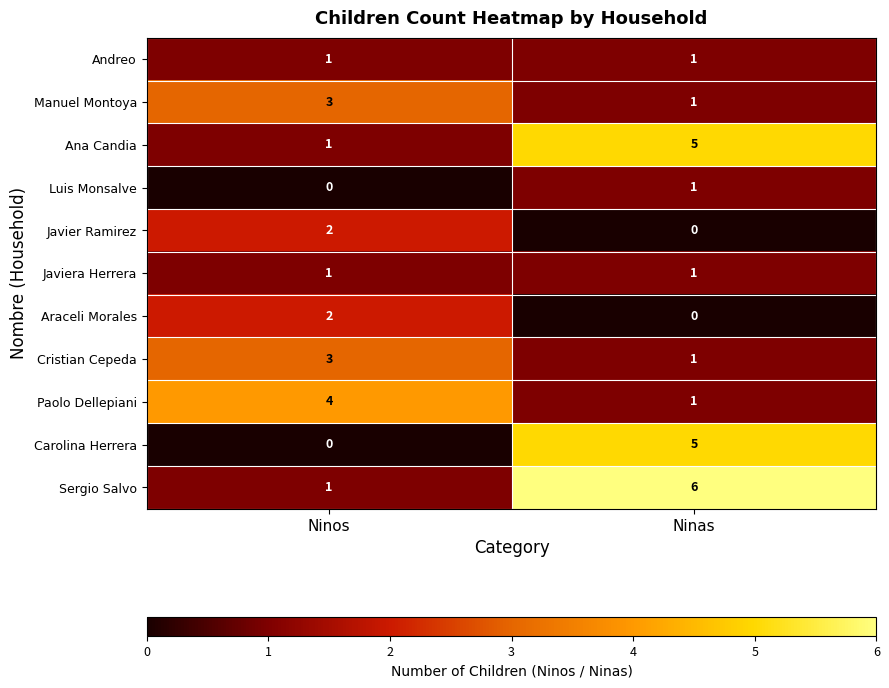

Reading left to right, what are all the values shown in this chart?

Andreo: Ninos=1	Ninas=1
Manuel Montoya: Ninos=3	Ninas=1
Ana Candia: Ninos=1	Ninas=5
Luis Monsalve: Ninos=0	Ninas=1
Javier Ramirez: Ninos=2	Ninas=0
Javiera Herrera: Ninos=1	Ninas=1
Araceli Morales: Ninos=2	Ninas=0
Cristian Cepeda: Ninos=3	Ninas=1
Paolo Dellepiani: Ninos=4	Ninas=1
Carolina Herrera: Ninos=0	Ninas=5
Sergio Salvo: Ninos=1	Ninas=6